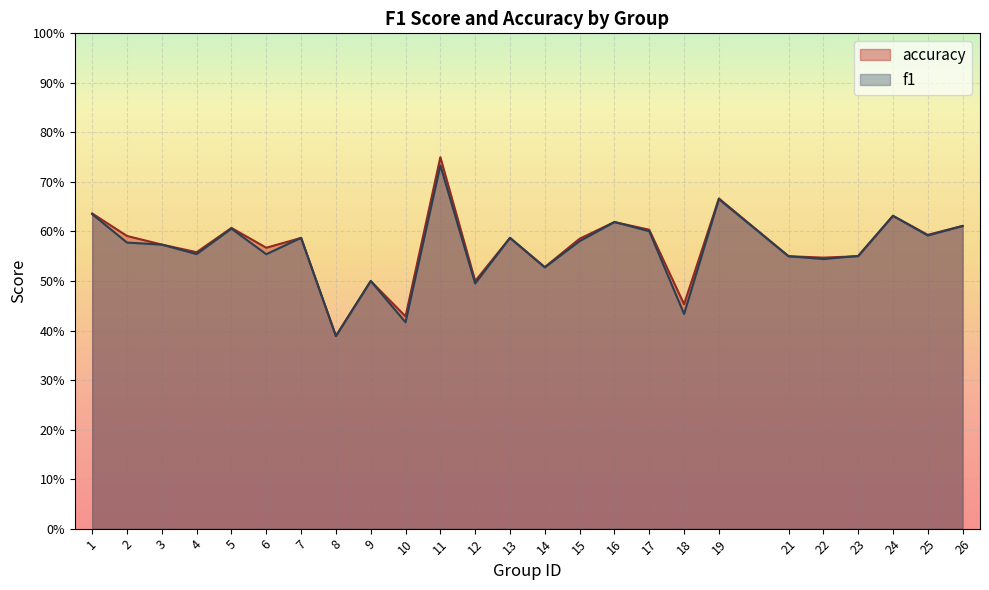

What is the value of the accuracy point at the 11th from the left?

0.8